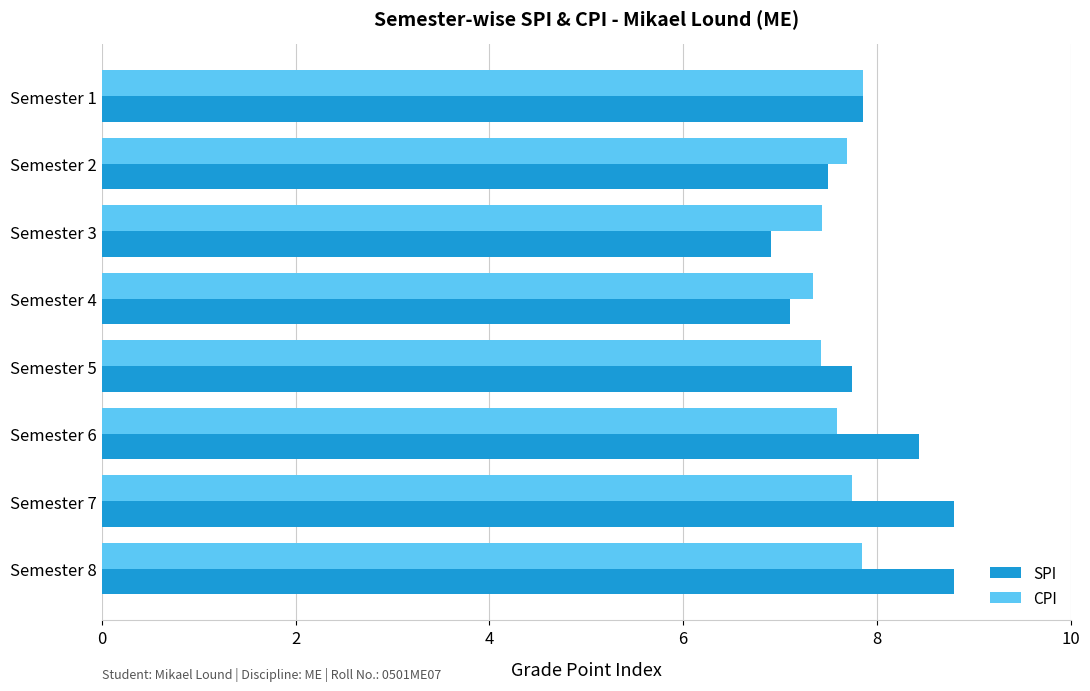

What is the spread (max minus min) of values at Semester 5?

0.3